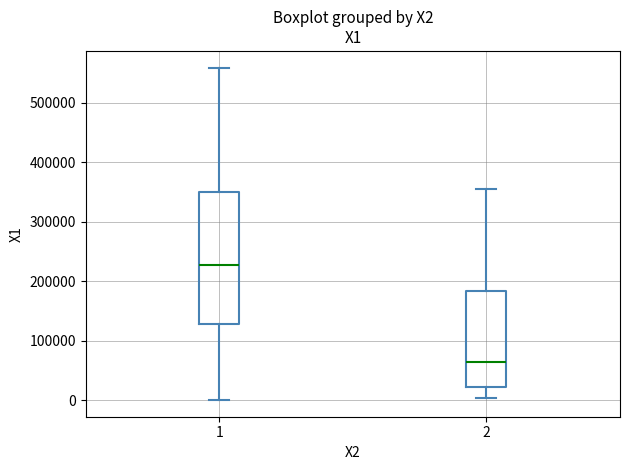

Comparing the boxes themselves (not the whiskers), which one is the tallest?

1